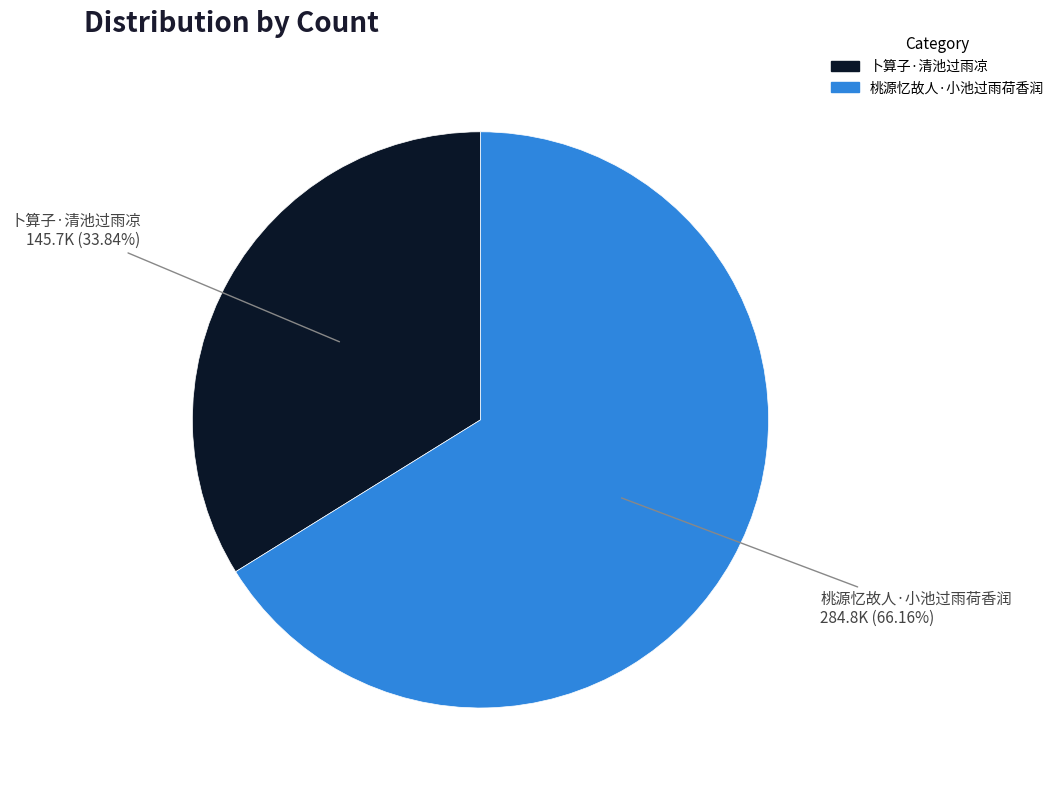

Approximately how many times larger is the value at 卜算子·清池过雨凉 compared to 桃源忆故人·小池过雨荷香润?

0.5